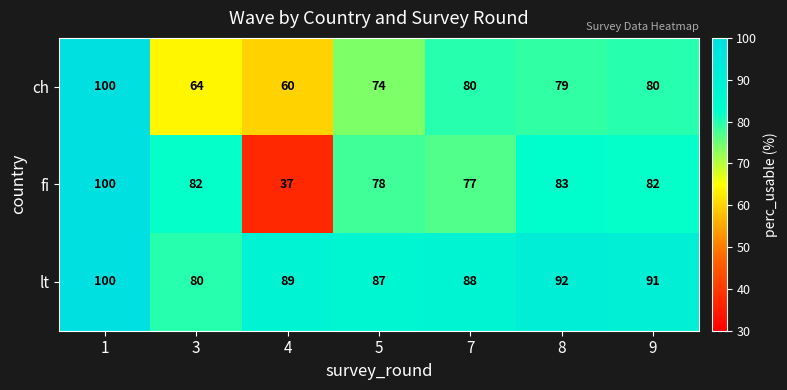

Between 7 and 9, which series saw the biggest shift?

fi